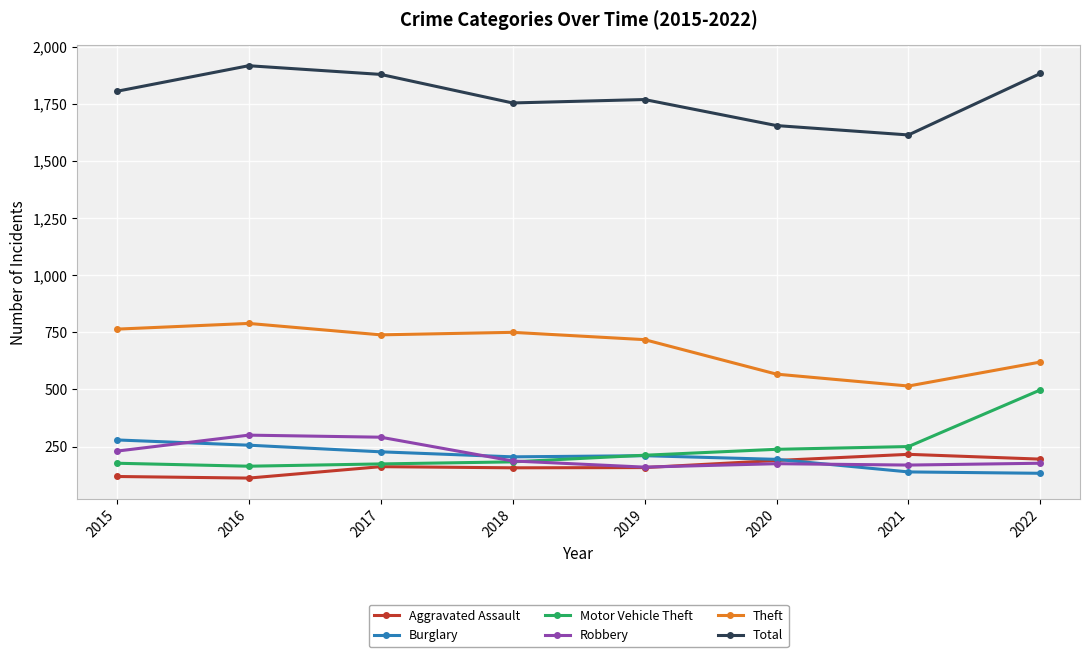

How many series are shown in this chart?

6